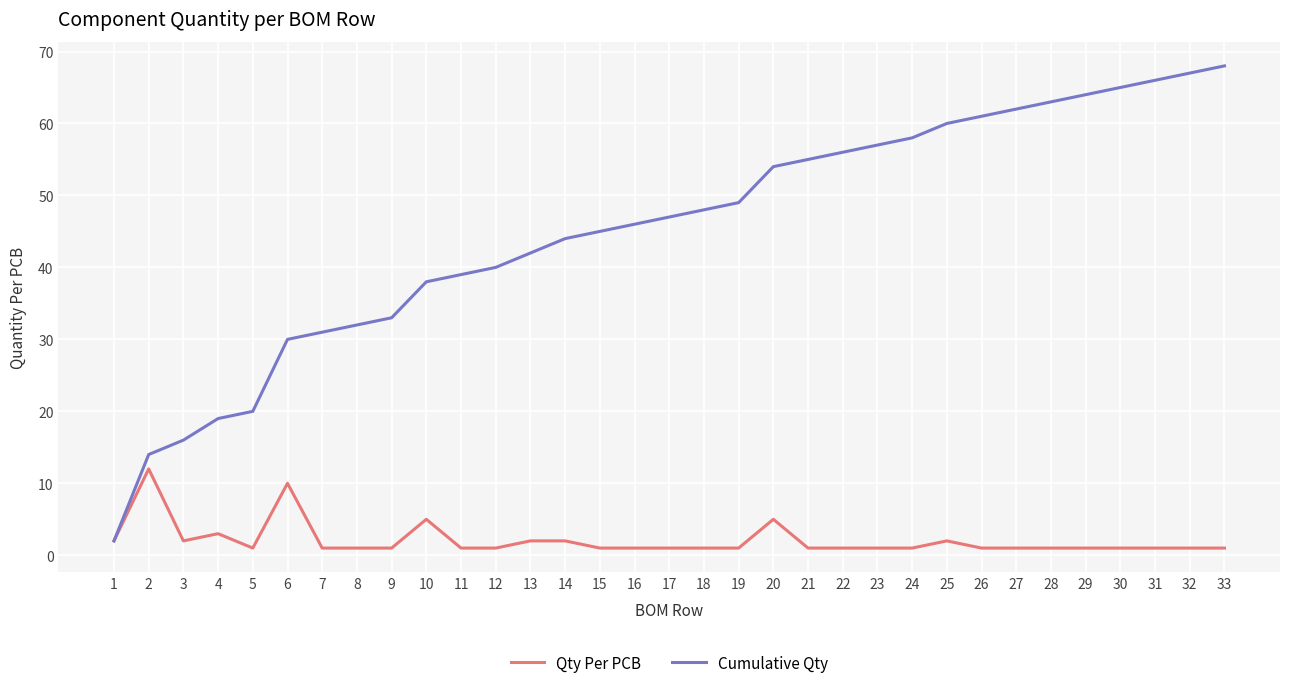

Where is Cumulative Qty nearest to the value 35?

9